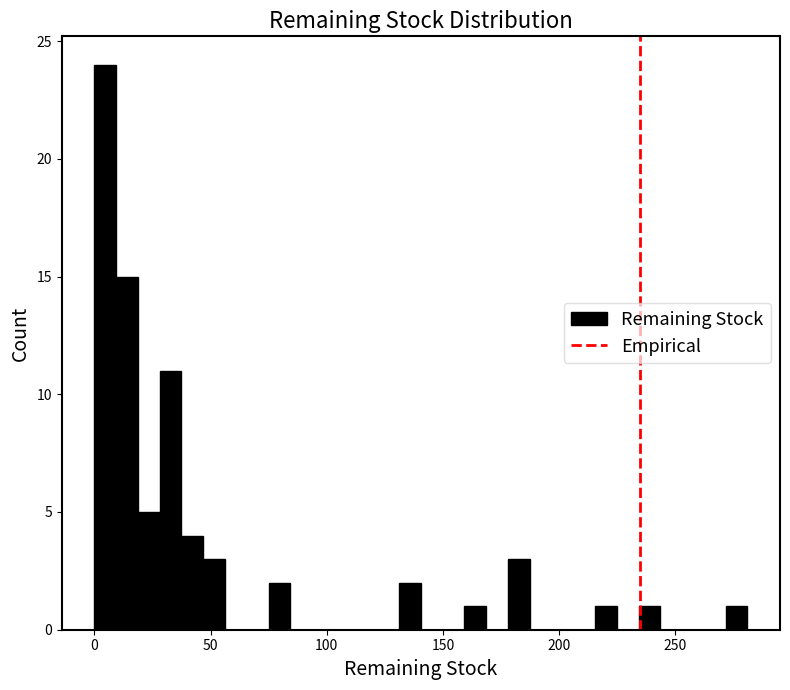

Around what value on the x-axis is the tallest bar? Give the approximate position of its centre, as read against the axis.

5